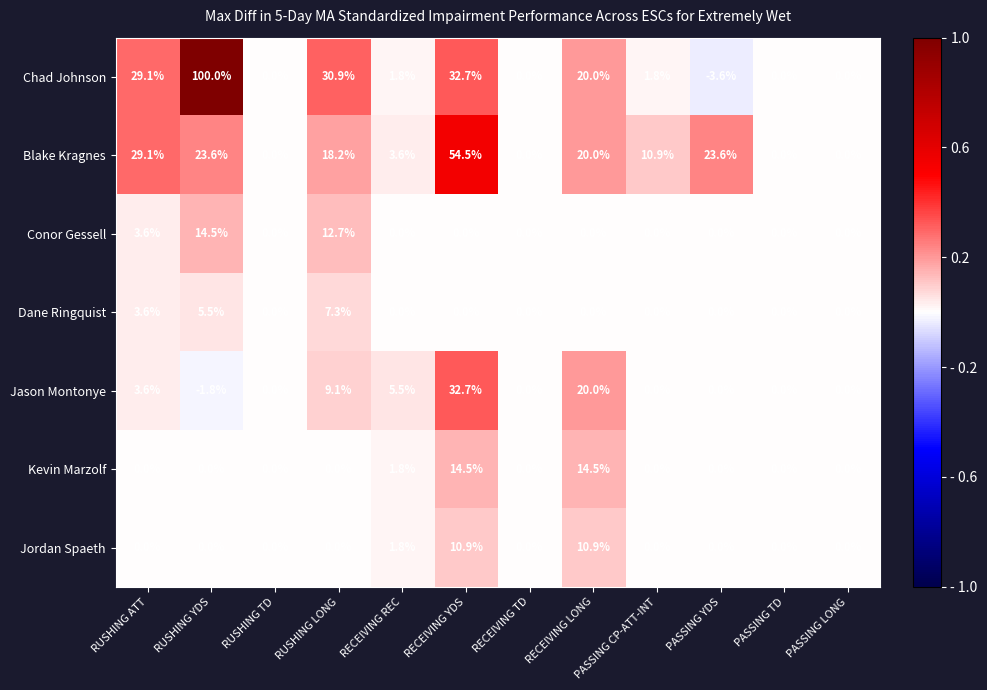

At which label is Jason Montonye closest to 15?

RECEIVING LONG